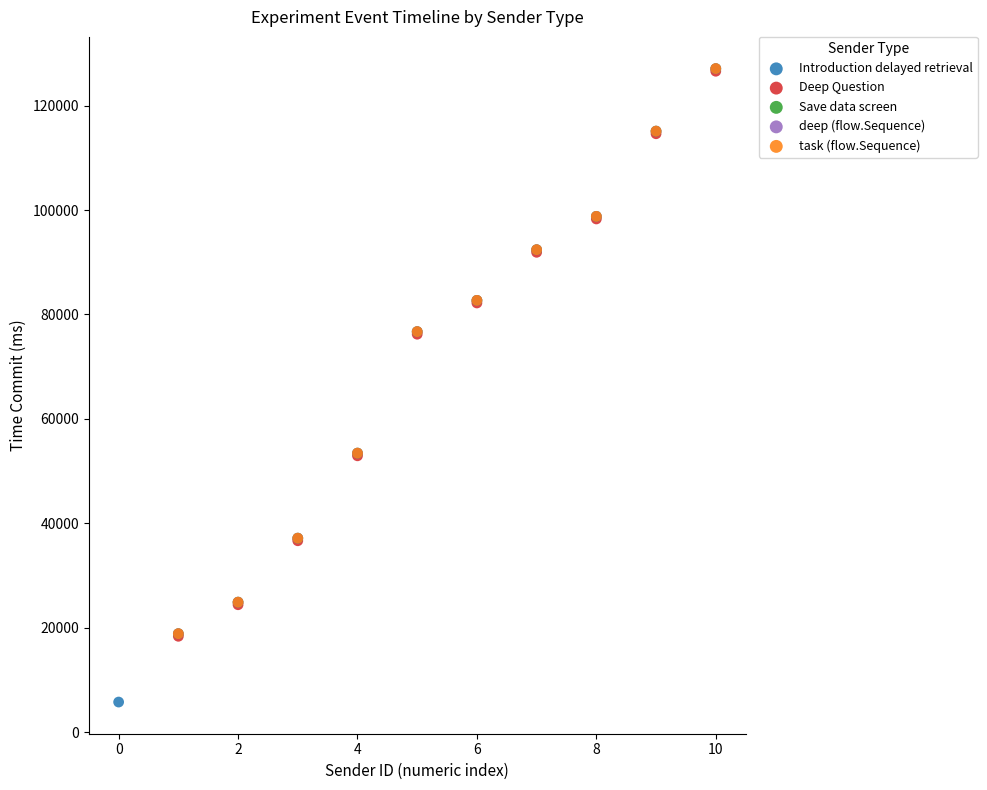

What are all the series names shown in the legend?

Introduction delayed retrieval, Deep Question, Save data screen, deep (flow.Sequence), task (flow.Sequence)